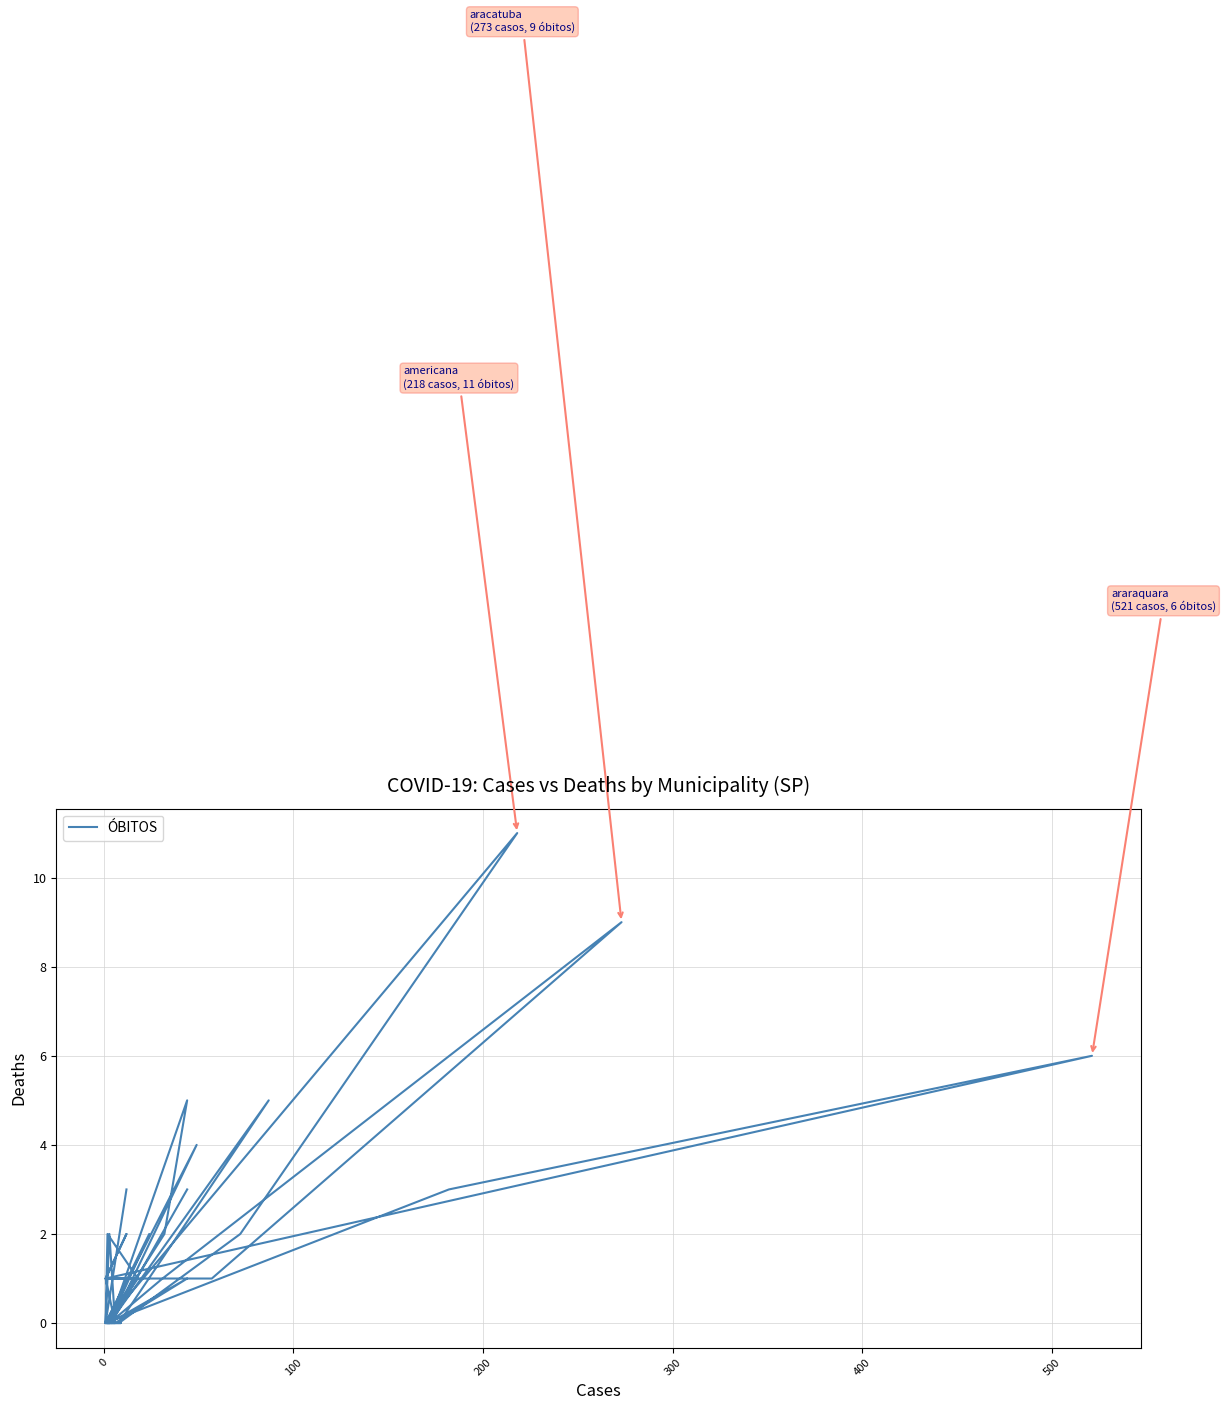

The chart shows a value of 1 at 16. True or false?

False